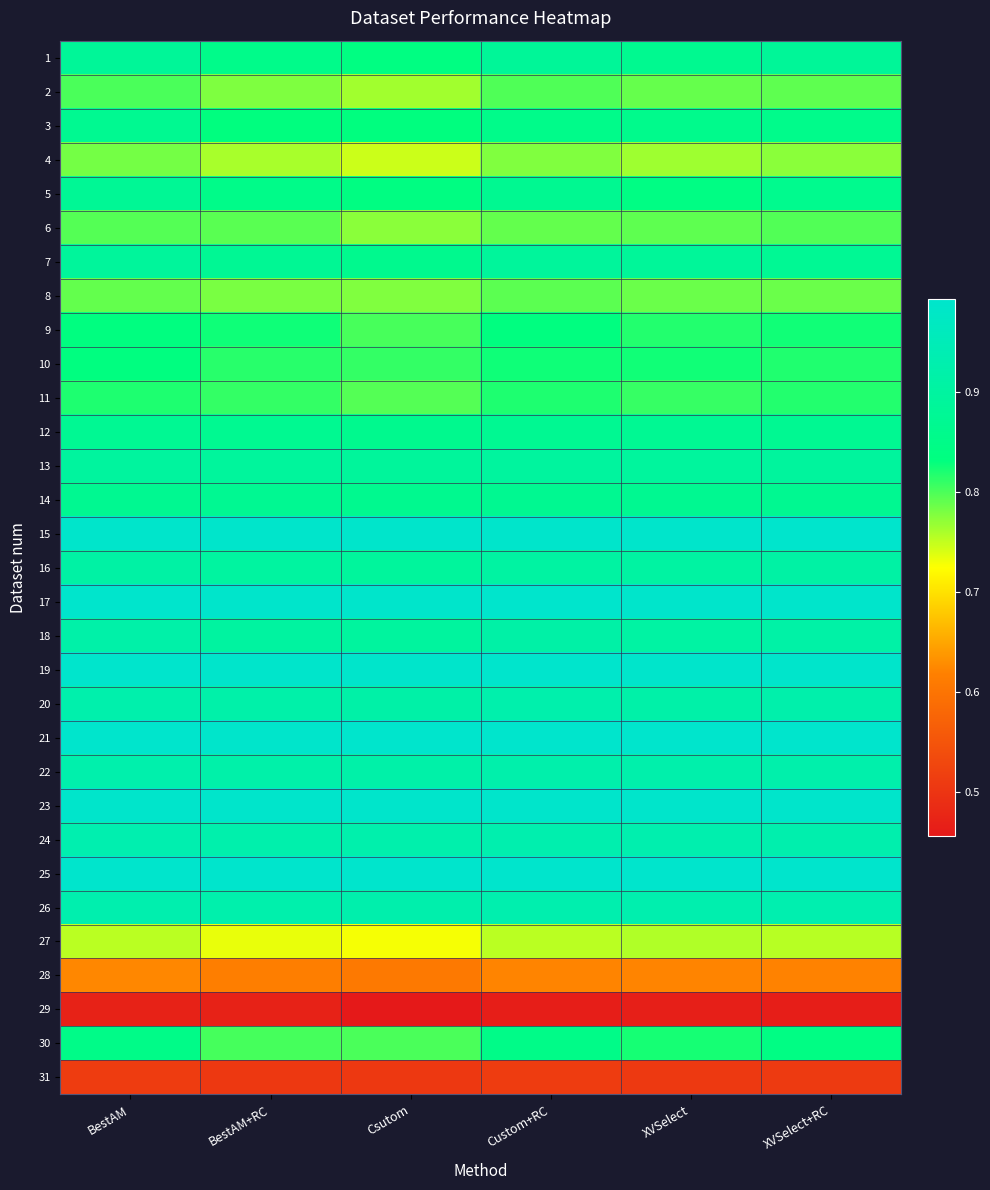

Reading left to right, extract all data points from this chart.

1: BestAM=0.9	BestAM+RC=0.9	Csutom=0.8	Custom+RC=0.9	XVSelect=0.9	XVSelect+RC=0.9
2: BestAM=0.8	BestAM+RC=0.8	Csutom=0.8	Custom+RC=0.8	XVSelect=0.8	XVSelect+RC=0.8
3: BestAM=0.9	BestAM+RC=0.8	Csutom=0.8	Custom+RC=0.9	XVSelect=0.9	XVSelect+RC=0.9
4: BestAM=0.8	BestAM+RC=0.8	Csutom=0.7	Custom+RC=0.8	XVSelect=0.8	XVSelect+RC=0.8
5: BestAM=0.9	BestAM+RC=0.9	Csutom=0.8	Custom+RC=0.9	XVSelect=0.8	XVSelect+RC=0.9
6: BestAM=0.8	BestAM+RC=0.8	Csutom=0.8	Custom+RC=0.8	XVSelect=0.8	XVSelect+RC=0.8
7: BestAM=0.9	BestAM+RC=0.9	Csutom=0.9	Custom+RC=0.9	XVSelect=0.9	XVSelect+RC=0.9
8: BestAM=0.8	BestAM+RC=0.8	Csutom=0.8	Custom+RC=0.8	XVSelect=0.8	XVSelect+RC=0.8
9: BestAM=0.8	BestAM+RC=0.8	Csutom=0.8	Custom+RC=0.8	XVSelect=0.8	XVSelect+RC=0.8
10: BestAM=0.8	BestAM+RC=0.8	Csutom=0.8	Custom+RC=0.8	XVSelect=0.8	XVSelect+RC=0.8
11: BestAM=0.8	BestAM+RC=0.8	Csutom=0.8	Custom+RC=0.8	XVSelect=0.8	XVSelect+RC=0.8
12: BestAM=0.9	BestAM+RC=0.9	Csutom=0.9	Custom+RC=0.9	XVSelect=0.9	XVSelect+RC=0.9
13: BestAM=0.9	BestAM+RC=0.9	Csutom=0.9	Custom+RC=0.9	XVSelect=0.9	XVSelect+RC=0.9
14: BestAM=0.9	BestAM+RC=0.9	Csutom=0.9	Custom+RC=0.9	XVSelect=0.9	XVSelect+RC=0.9
15: BestAM=1.0	BestAM+RC=1.0	Csutom=1.0	Custom+RC=1.0	XVSelect=1.0	XVSelect+RC=1.0
16: BestAM=0.9	BestAM+RC=0.9	Csutom=0.9	Custom+RC=0.9	XVSelect=0.9	XVSelect+RC=0.9
17: BestAM=1.0	BestAM+RC=1.0	Csutom=1.0	Custom+RC=1.0	XVSelect=1.0	XVSelect+RC=1.0
18: BestAM=0.9	BestAM+RC=0.9	Csutom=0.9	Custom+RC=0.9	XVSelect=0.9	XVSelect+RC=0.9
19: BestAM=1.0	BestAM+RC=1.0	Csutom=1.0	Custom+RC=1.0	XVSelect=1.0	XVSelect+RC=1.0
20: BestAM=0.9	BestAM+RC=0.9	Csutom=0.9	Custom+RC=0.9	XVSelect=0.9	XVSelect+RC=0.9
21: BestAM=1.0	BestAM+RC=1.0	Csutom=1.0	Custom+RC=1.0	XVSelect=1.0	XVSelect+RC=1.0
22: BestAM=0.9	BestAM+RC=0.9	Csutom=0.9	Custom+RC=0.9	XVSelect=0.9	XVSelect+RC=0.9
23: BestAM=1.0	BestAM+RC=1.0	Csutom=1.0	Custom+RC=1.0	XVSelect=1.0	XVSelect+RC=1.0
24: BestAM=0.9	BestAM+RC=0.9	Csutom=0.9	Custom+RC=0.9	XVSelect=0.9	XVSelect+RC=0.9
25: BestAM=1.0	BestAM+RC=1.0	Csutom=1.0	Custom+RC=1.0	XVSelect=1.0	XVSelect+RC=1.0
26: BestAM=0.9	BestAM+RC=0.9	Csutom=0.9	Custom+RC=0.9	XVSelect=0.9	XVSelect+RC=0.9
27: BestAM=0.8	BestAM+RC=0.7	Csutom=0.7	Custom+RC=0.8	XVSelect=0.8	XVSelect+RC=0.8
28: BestAM=0.6	BestAM+RC=0.6	Csutom=0.6	Custom+RC=0.6	XVSelect=0.6	XVSelect+RC=0.6
29: BestAM=0.5	BestAM+RC=0.5	Csutom=0.5	Custom+RC=0.5	XVSelect=0.5	XVSelect+RC=0.5
30: BestAM=0.8	BestAM+RC=0.8	Csutom=0.8	Custom+RC=0.8	XVSelect=0.8	XVSelect+RC=0.8
31: BestAM=0.5	BestAM+RC=0.5	Csutom=0.5	Custom+RC=0.5	XVSelect=0.5	XVSelect+RC=0.5